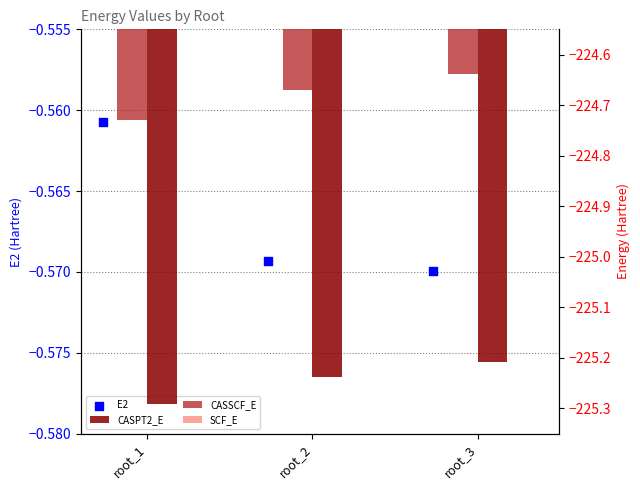

Is the value of SCF_E at root_2 greater than the value of E2 at root_3?

No